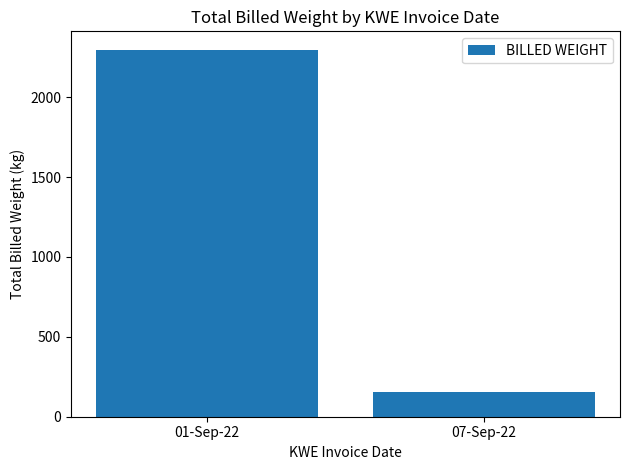

Are the bars grouped side by side (vs. stacked)?

No